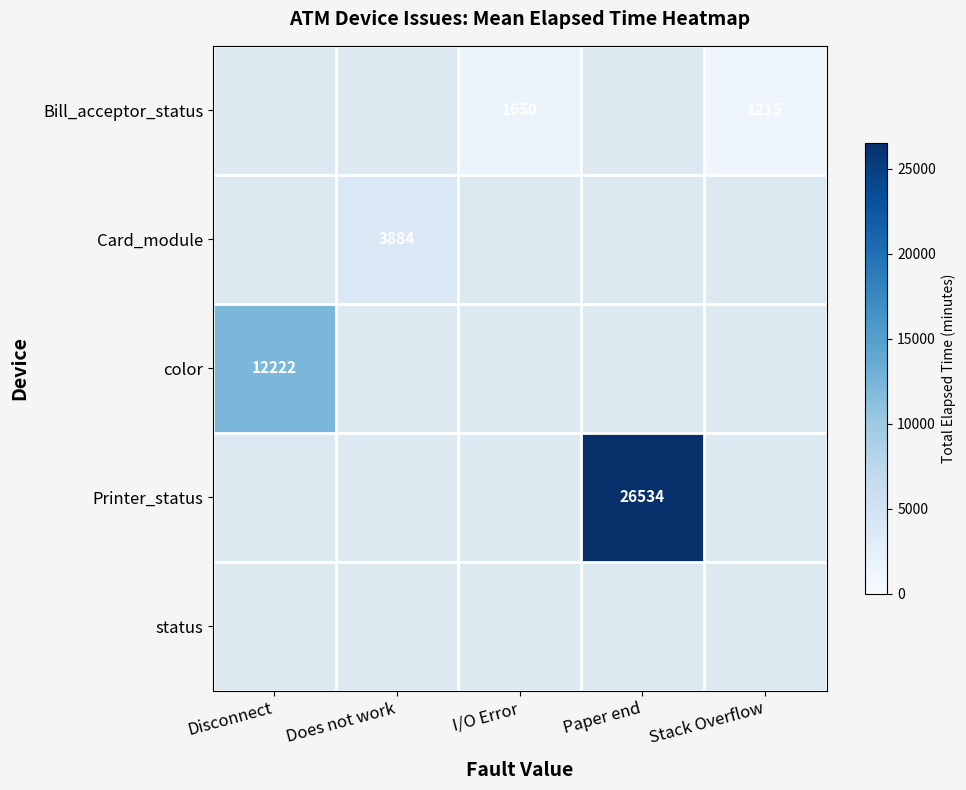

What is the sum of the Bill_acceptor_status values at I/O Error and Stack Overflow?

2865